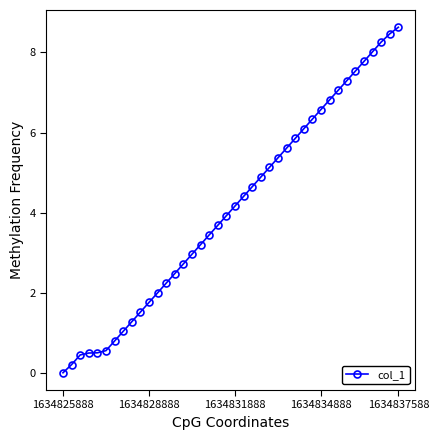

Count the number of values greater than 4.

20